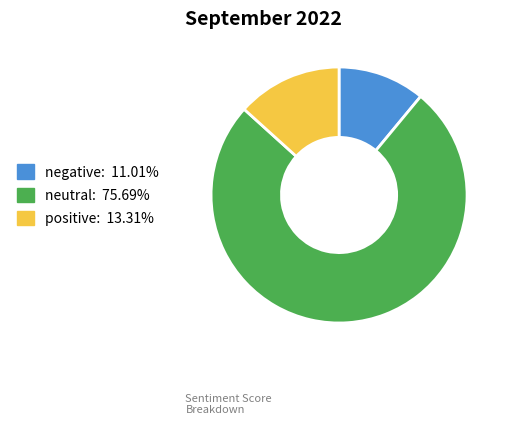

The positive slice represents 19% of the pie. True or false?

False